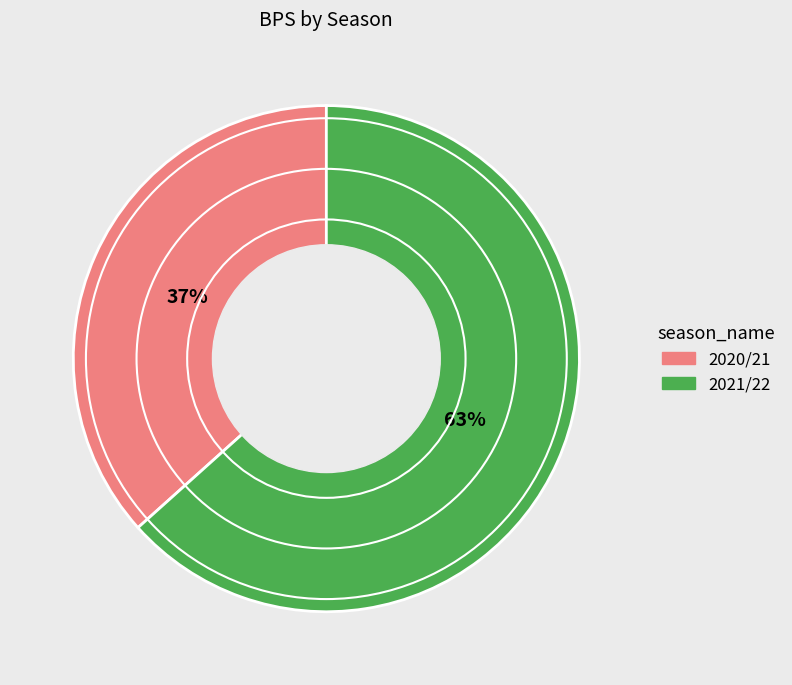

To the nearest percent, what is the combined percentage of 2021/22 and 2020/21?

100%